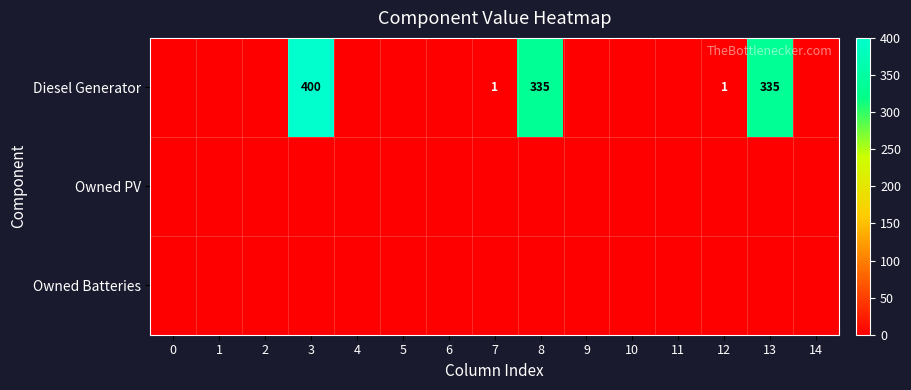

Count the number of data series in this chart.

3